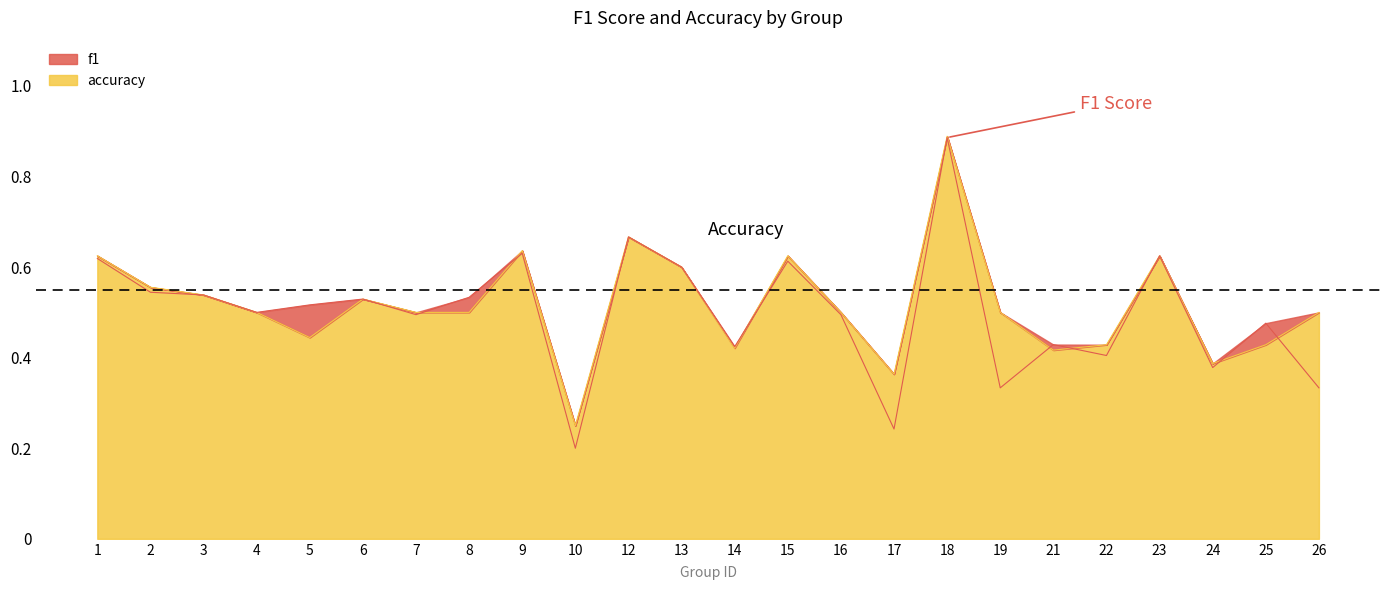

Is it true that f1 equals 0.1 at 7?

False